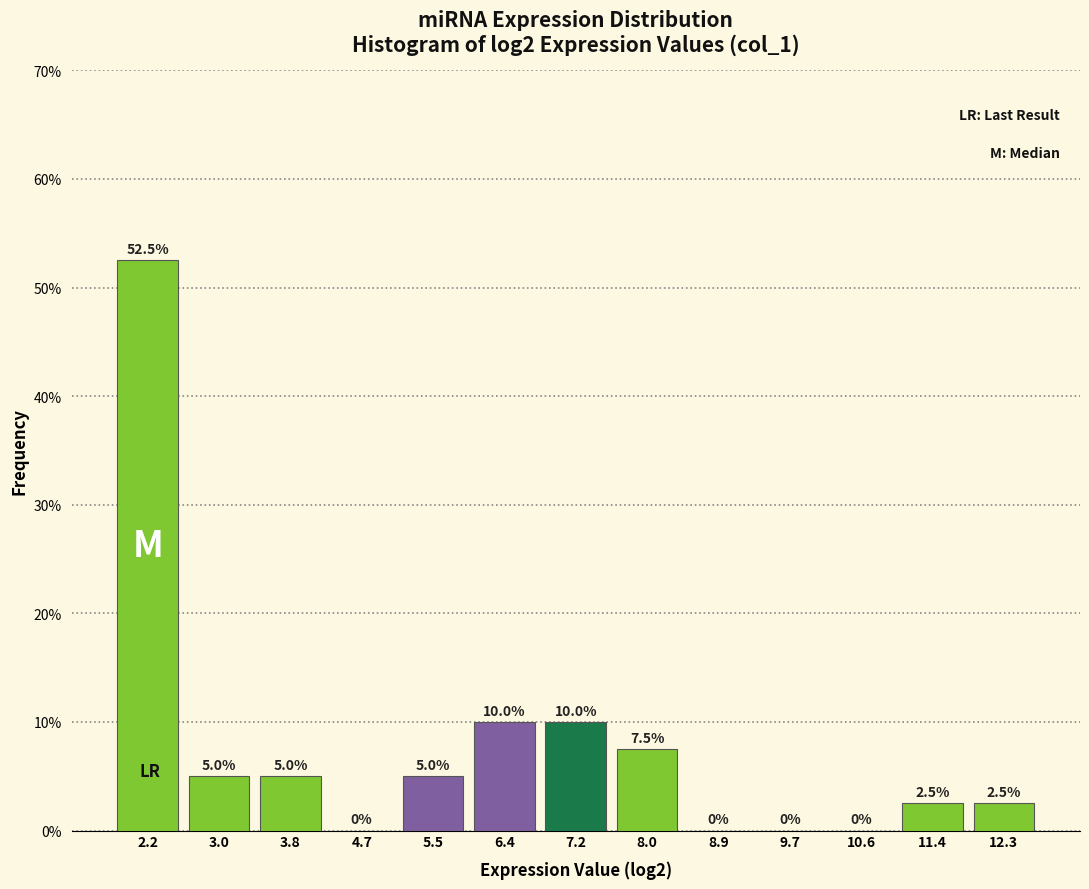

Reading left to right, transcribe this chart: for each bar, give the range it covers on the x-axis and its height. The bar edges are not printed on the chart, so give them approximately, as read against the axis.

1.7 to 2.6: 52.5
2.6 to 3.4: 5.0
3.4 to 4.3: 5.0
4.3 to 5.1: 0.0
5.1 to 5.9: 5.0
5.9 to 6.8: 10.0
6.8 to 7.6: 10.0
7.6 to 8.5: 7.5
8.5 to 9.3: 0.0
9.3 to 10.2: 0.0
10.2 to 11.0: 0.0
11.0 to 11.8: 2.5
11.8 to 12.7: 2.5